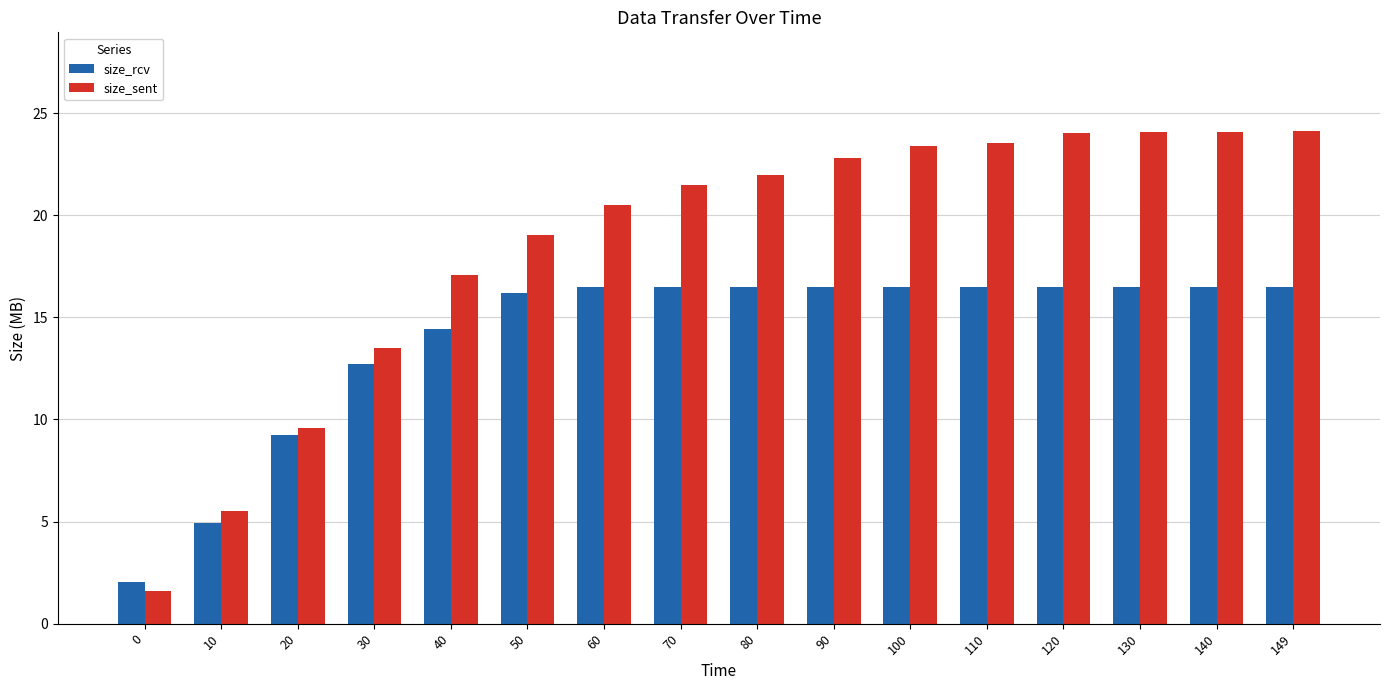

True or false: size_sent has a value of 35.8 at 90.

False